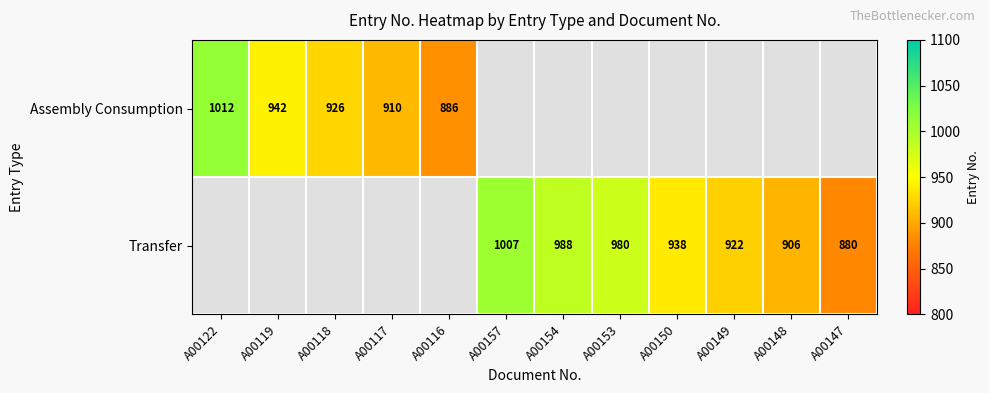

What is the smallest value displayed?

880.0